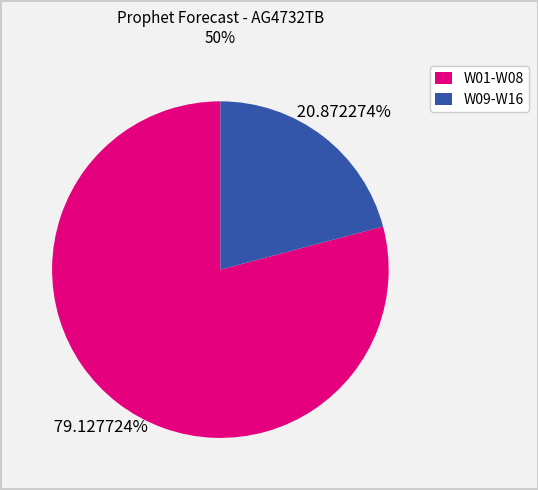

What is the largest slice in the pie chart?

W01-W08